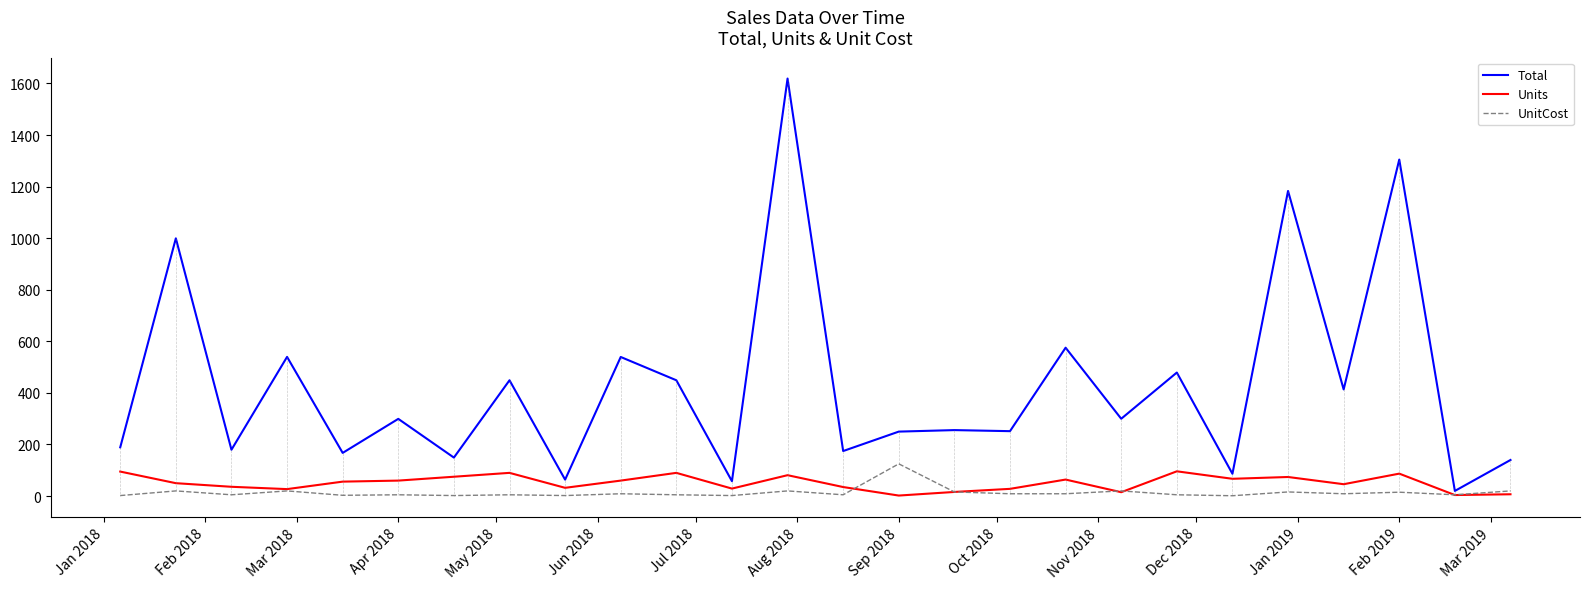

True or false: UnitCost and Total cross at least once.

False